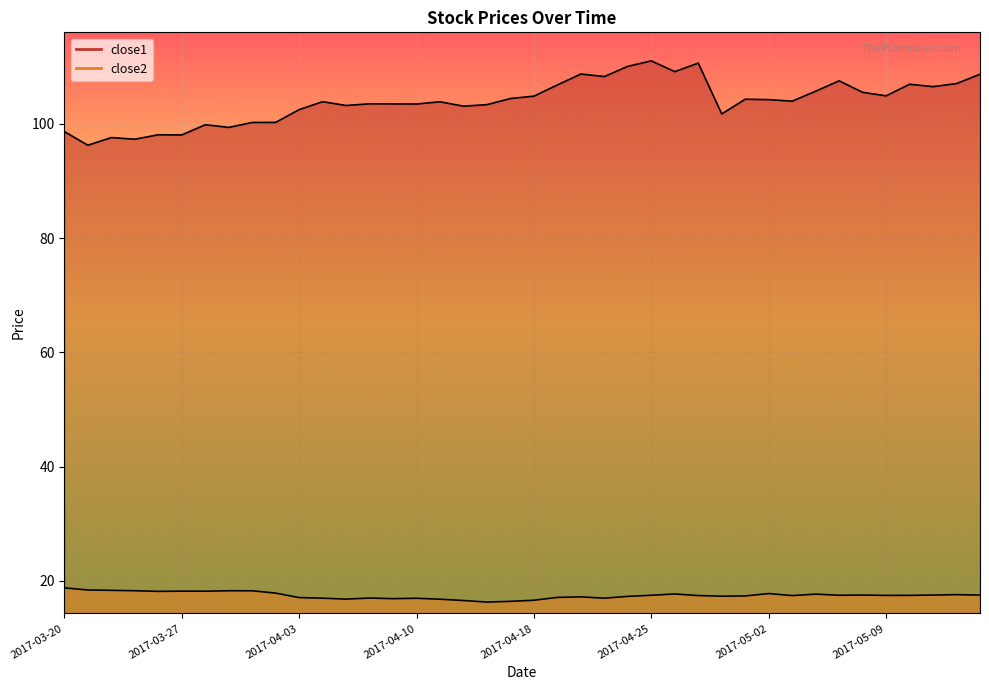

Between 2017-04-21 and 2017-03-31, which is larger?

2017-04-21